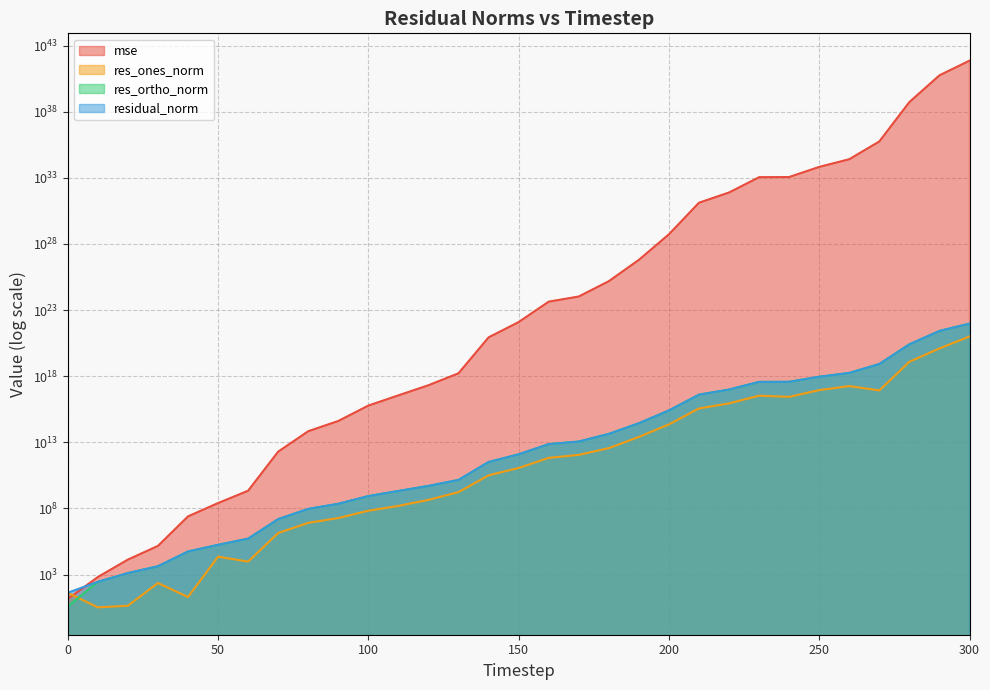

Reading right to left, list all the values displayed in this chart.

mse: 300=722812499253992452339505177234962840027136.0	290=56030830647788190671156628630071245012992.0	280=534271925094869912177913405541766397952.0	270=561112365515658401176618645506228224.0	260=25441499472750751137751122044780544.0	250=6679084223275038776154328519409664.0	240=1146273382567248522288405443248128.0	230=1113472128060915170286811947728896.0	220=77254176655519239338671384559616.0	210=13044410620842224025439593037824.0	200=53350958122596685637228691456.0	190=624782826733507362846408704.0	180=15175747869430317521567744.0	170=1058311254493840294281216.0	160=431207872153736854896640.0	150=12306641993501796990976.0	140=859104313888832749568.0	130=1654887020106356736.0	120=206109083605628096.0	110=35314247306084316.0	100=5965155110726843.0	90=408030202787307.6	80=68634748706583.7	70=1958660547106.4	60=2171404988.7	50=252669212.2	40=24844965.7	30=145377.3	20=13427.3	10=643.6	0=14.2
res_ones_norm: 300=1005270761943479091200.0	290=124638280360090025984.0	280=12364556567395897344.0	270=83352332886915504.0	260=178681441003223104.0	250=87829250859703568.0	240=27261479565219084.0	230=33333076725390728.0	220=8786300760222604.0	210=3619253235114660.5	200=224889187119952.3	190=25437980627766.0	180=3635001731319.4	170=1114471883925.0	160=664707104975.0	150=114570273193.3	140=31639364381.1	130=1701269045.0	120=444000264.4	110=155173636.0	100=66592603.3	90=18731679.5	80=8108159.8	70=1377154.1	60=9466.6	50=22347.4	40=19.9	30=228.2	20=4.4	10=3.3	0=41.4
res_ortho_norm: 300=9336624422357827584000.0	290=2611556363186335121408.0	280=255006456001540915200.0	270=8273376637232988160.0	260=1752693891789607680.0	250=898406532663792000.0	240=372964025617913344.0	230=367059267175548608.0	220=96684075580853840.0	210=39728064409971736.0	200=2541307093696730.5	190=274911647630778.4	180=42874561251210.5	170=11308046934293.7	160=7222570516606.4	150=1219952448133.8	140=322195091390.3	130=14106803326.4	120=4994814507.6	110=2069845239.1	100=850478893.7	90=222325907.0	80=91146569.3	70=15396754.0	60=514608.4	50=174144.3	40=55055.3	30=4205.2	20=1279.9	10=280.2	0=3.8
residual_norm: 300=9390587037506605154304.0	290=2614528894280986525696.0	280=255306041568886751232.0	270=8273796504199889920.0	260=1761778344649403136.0	250=902689467779232896.0	240=373959025393430400.0	230=368569667259029376.0	220=97082488389891136.0	210=39892581963853272.0	200=2551238305403240.0	190=276086046118756.1	180=43028377148929.3	170=11362832967541.5	160=7253093161042.1	150=1225320498158.4	140=323744847518.0	130=14209018842.0	120=5014509766.7	110=2075653673.3	100=853082014.5	90=223113614.0	80=91506498.9	70=15458220.7	60=514695.5	50=175572.3	40=55055.3	30=4211.4	20=1279.9	10=280.2	0=41.6